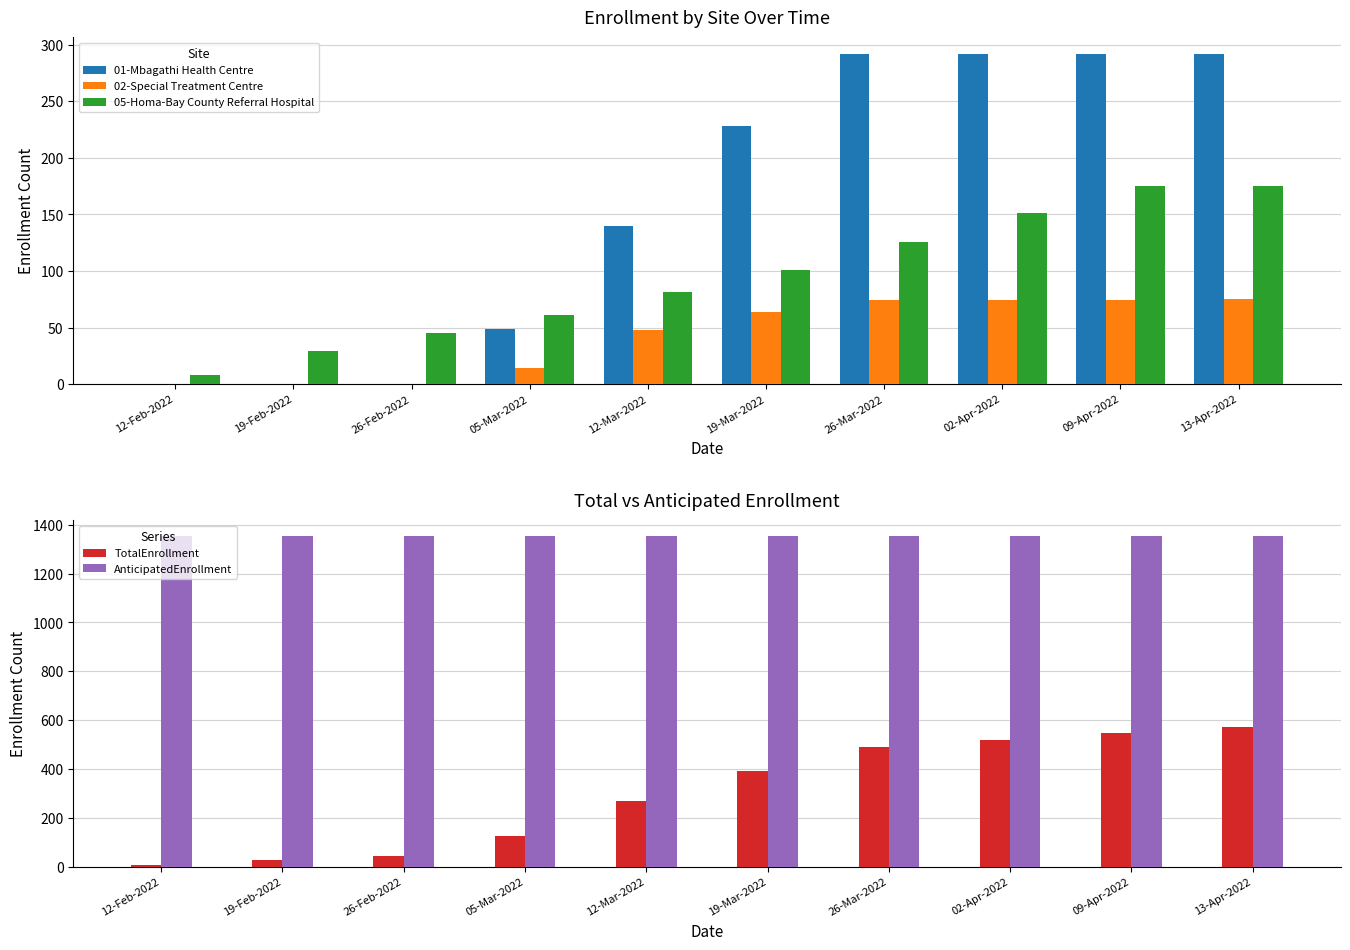

Is it true that 02-Special Treatment Centre equals 48 at 12-Mar-2022?

True